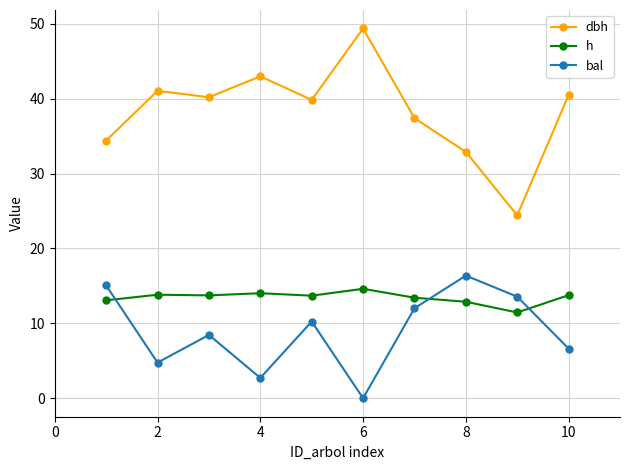

True or false: dbh and h cross at least once.

False